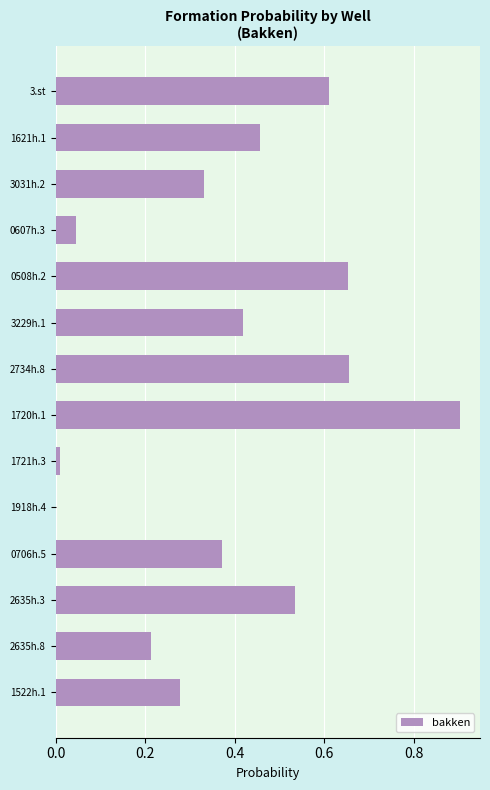

Which category has the highest value across all series?

1720h.1